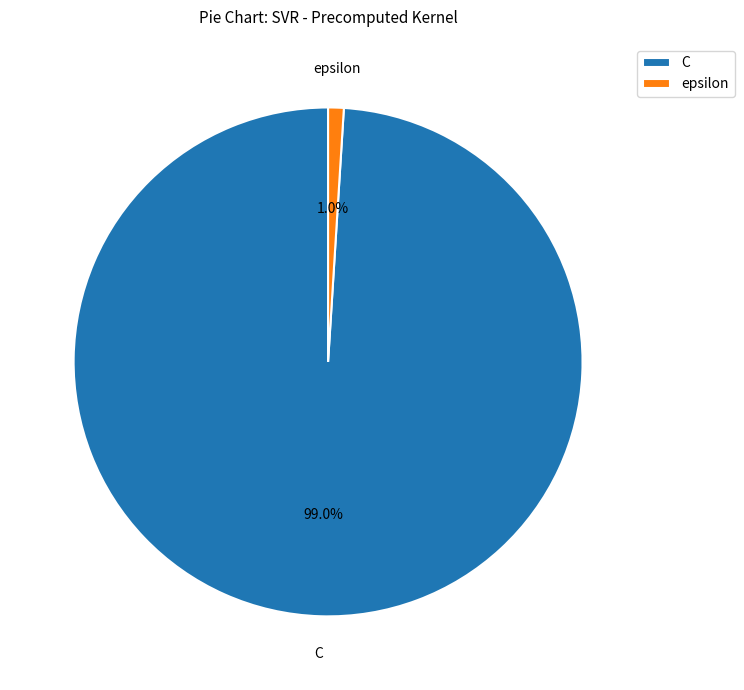

To the nearest percent, what percentage of the pie is C?

99%